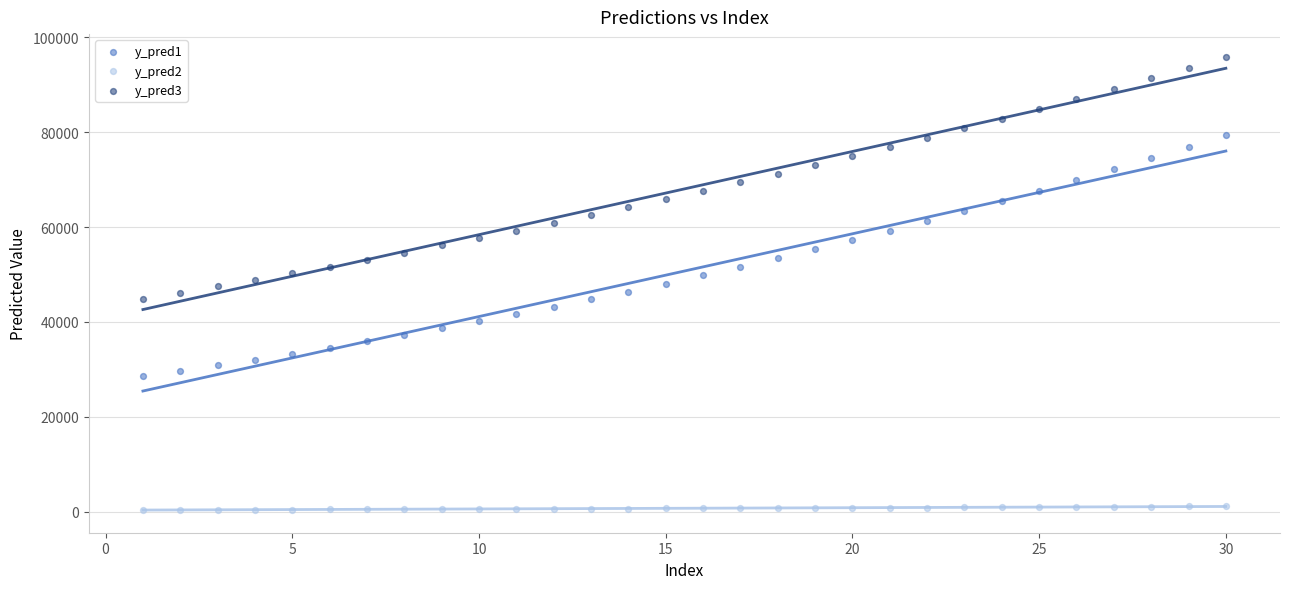

Across all data points, what is the range of Y values (max minus min)?

95557